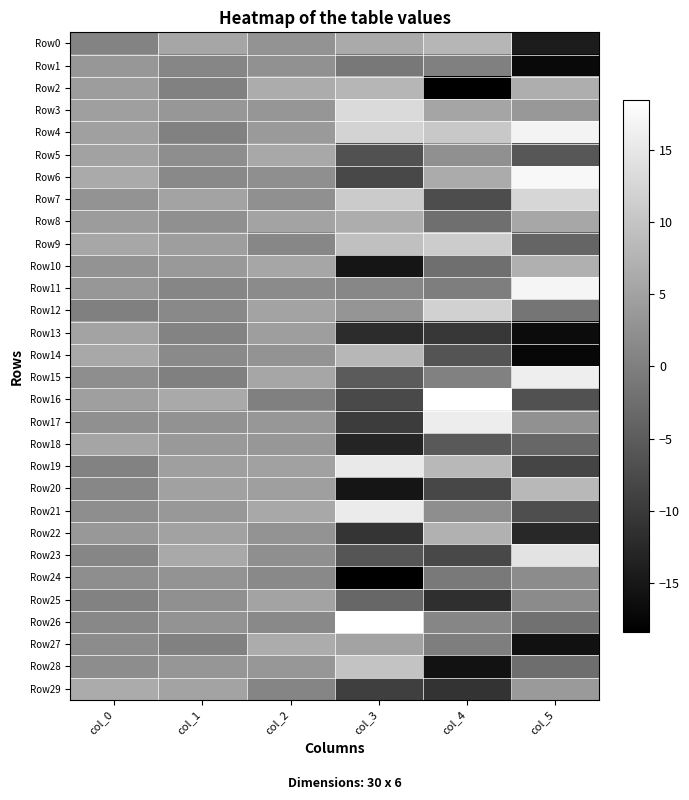

Reading right to left, what are all the values shown in this chart?

Row0: col_5=-14.3	col_4=7.9	col_3=6.1	col_2=3.0	col_1=5.6	col_0=0.6
Row1: col_5=-17.0	col_4=0.1	col_3=-1.1	col_2=2.5	col_1=1.0	col_0=3.4
Row2: col_5=6.7	col_4=-18.4	col_3=7.9	col_2=6.4	col_1=0.2	col_0=4.3
Row3: col_5=3.5	col_4=5.4	col_3=13.1	col_2=3.2	col_1=3.4	col_0=4.6
Row4: col_5=16.7	col_4=10.5	col_3=12.0	col_2=3.9	col_1=0.2	col_0=4.7
Row5: col_5=-5.9	col_4=2.4	col_3=-6.5	col_2=5.9	col_1=2.0	col_0=5.0
Row6: col_5=17.4	col_4=6.3	col_3=-8.0	col_2=2.2	col_1=1.4	col_0=6.2
Row7: col_5=12.4	col_4=-7.3	col_3=10.9	col_2=2.4	col_1=5.3	col_0=3.0
Row8: col_5=5.8	col_4=-2.4	col_3=6.6	col_2=5.1	col_1=2.4	col_0=4.1
Row9: col_5=-3.8	col_4=11.1	col_3=9.3	col_2=1.0	col_1=4.4	col_0=5.8
Row10: col_5=7.0	col_4=-2.3	col_3=-15.3	col_2=5.5	col_1=3.6	col_0=2.9
Row11: col_5=17.0	col_4=-0.2	col_3=1.1	col_2=1.6	col_1=1.0	col_0=3.4
Row12: col_5=-1.5	col_4=11.8	col_3=3.1	col_2=5.3	col_1=1.3	col_0=0.1
Row13: col_5=-16.7	col_4=-10.4	col_3=-12.0	col_2=4.4	col_1=0.5	col_0=5.1
Row14: col_5=-17.4	col_4=-6.3	col_3=8.0	col_2=2.9	col_1=1.6	col_0=5.9
Row15: col_5=15.9	col_4=0.2	col_3=-5.2	col_2=5.6	col_1=0.2	col_0=2.1
Row16: col_5=-6.7	col_4=18.5	col_3=-7.9	col_2=0.1	col_1=6.1	col_0=4.6
Row17: col_5=2.5	col_4=15.8	col_3=-9.7	col_2=3.3	col_1=2.6	col_0=2.4
Row18: col_5=-3.5	col_4=-5.3	col_3=-13.2	col_2=3.5	col_1=3.8	col_0=5.4
Row19: col_5=-8.3	col_4=8.1	col_3=15.3	col_2=4.9	col_1=4.5	col_0=0.4
Row20: col_5=8.1	col_4=-8.2	col_3=-15.3	col_2=4.5	col_1=4.9	col_0=1.1
Row21: col_5=-7.1	col_4=2.1	col_3=15.5	col_2=5.9	col_1=3.5	col_0=2.2
Row22: col_5=-12.4	col_4=7.2	col_3=-10.9	col_2=3.0	col_1=5.0	col_0=3.5
Row23: col_5=14.5	col_4=-8.0	col_3=-6.1	col_2=2.3	col_1=6.0	col_0=0.9
Row24: col_5=1.8	col_4=-0.9	col_3=-18.4	col_2=1.4	col_1=2.8	col_0=2.1
Row25: col_5=1.6	col_4=-11.6	col_3=-3.4	col_2=5.1	col_1=2.3	col_0=0.4
Row26: col_5=-1.9	col_4=0.9	col_3=18.4	col_2=1.4	col_1=2.8	col_0=1.3
Row27: col_5=-15.9	col_4=-0.2	col_3=5.2	col_2=6.5	col_1=0.2	col_0=1.9
Row28: col_5=-2.5	col_4=-15.8	col_3=9.7	col_2=3.5	col_1=3.3	col_0=2.0
Row29: col_5=3.9	col_4=-11.1	col_3=-9.3	col_2=0.8	col_1=5.1	col_0=6.4